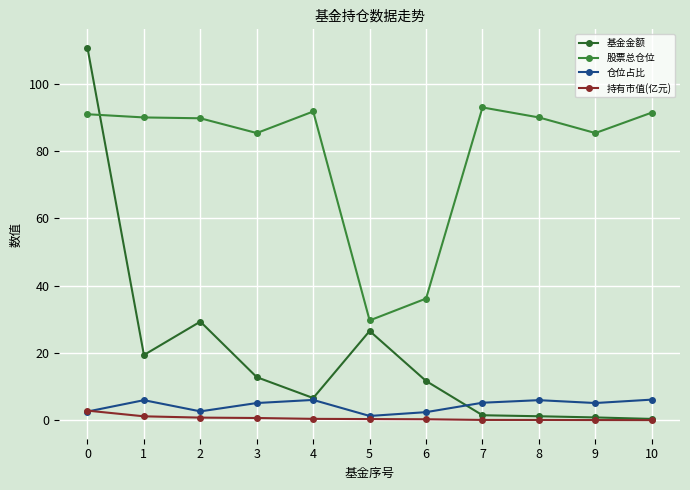

True or false: 股票总仓位 and 仓位占比 cross at least once.

False